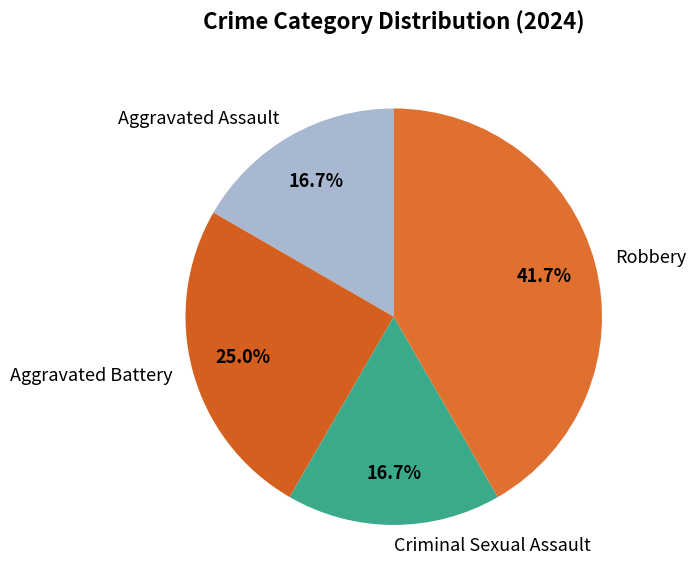

To the nearest percent, what portion does Aggravated Battery represent?

25%